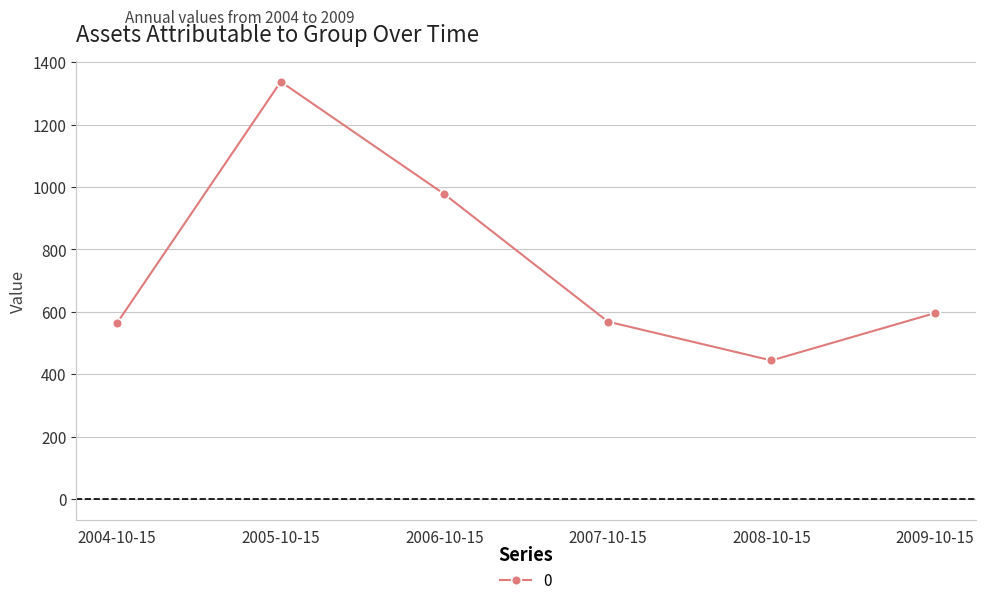

What is the label of the 3rd point from the right?

2007-10-15